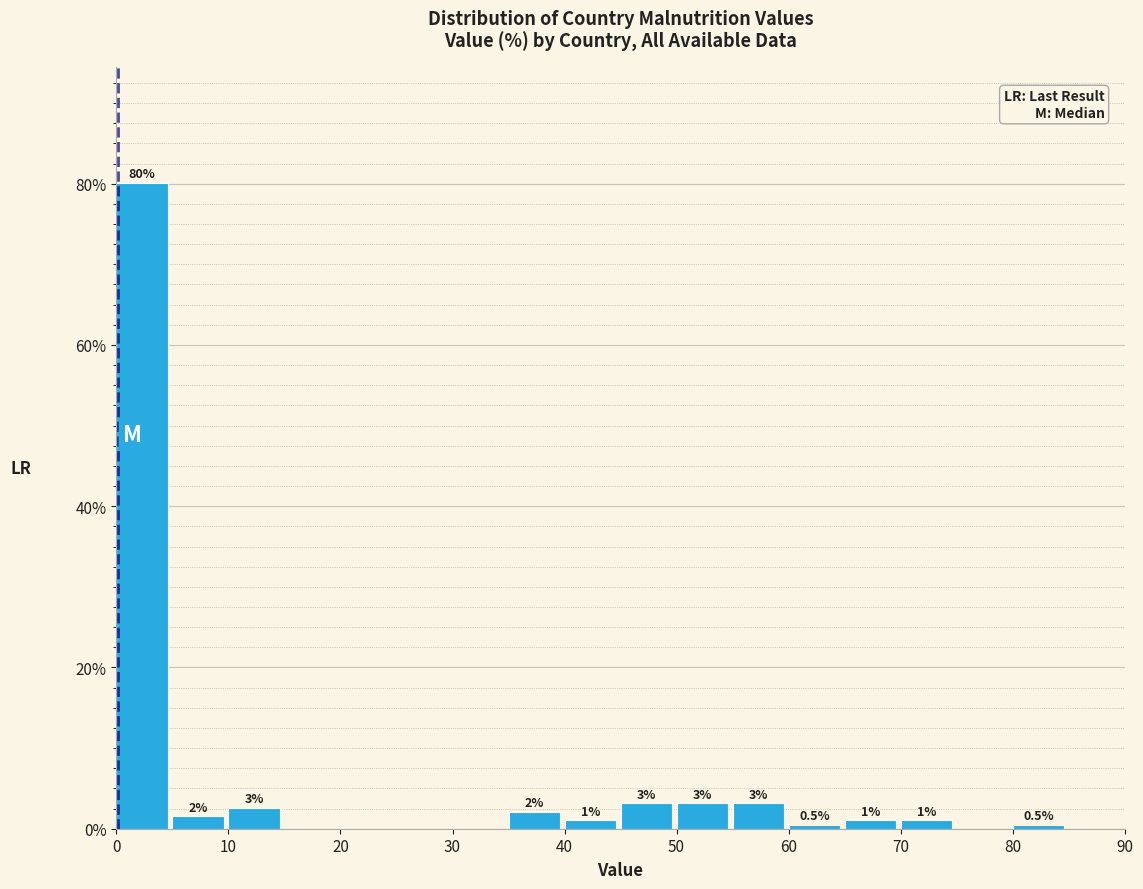

Which range on the x-axis has the tallest bar?

0 to 5